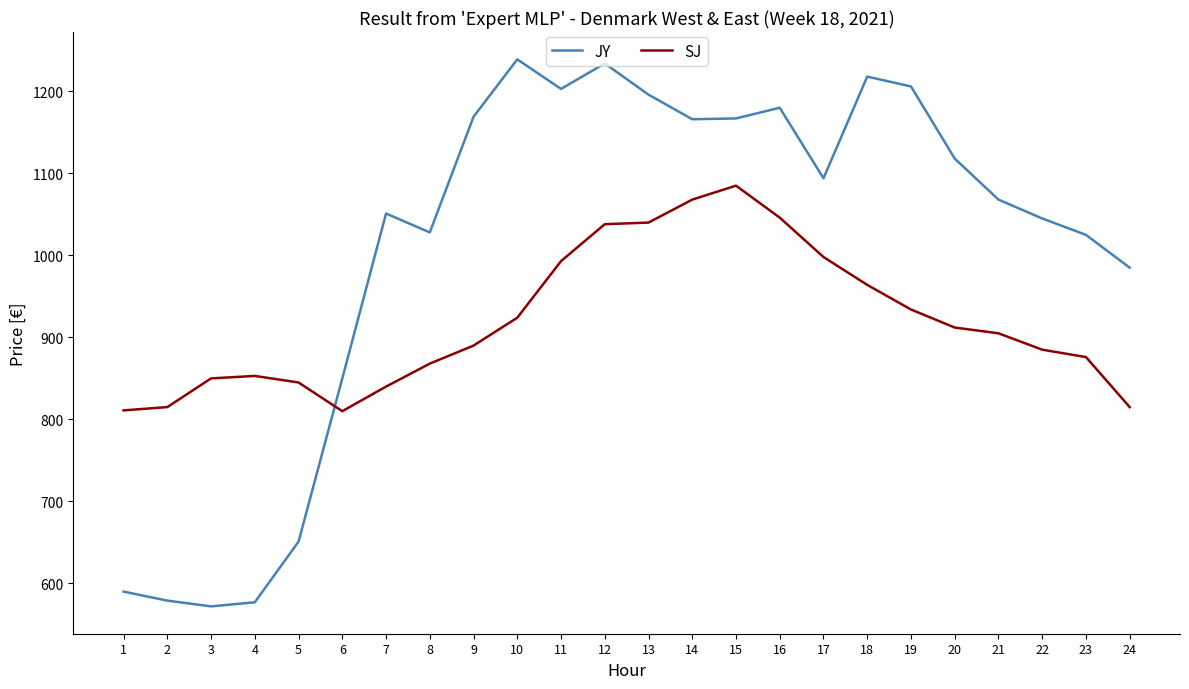

Is this an area chart (filled region under the line)?

No